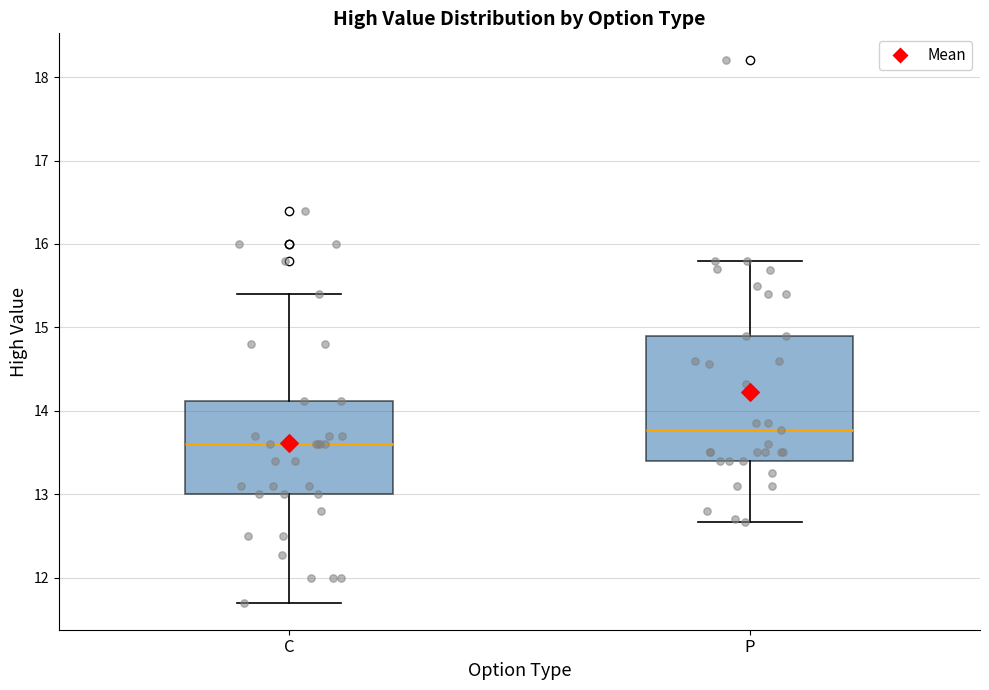

Reading left to right, transcribe this box plot: for each box, give where its median line is, the range the box spans, and where its two whiskers end, as read against the y-axis. The values are not printed on the chart, so give them approximately, as read against the axis.

C: median 13.6, box 13.0 to 14.1, whiskers 11.7 to 15.4
P: median 13.8, box 13.4 to 14.9, whiskers 12.7 to 15.8